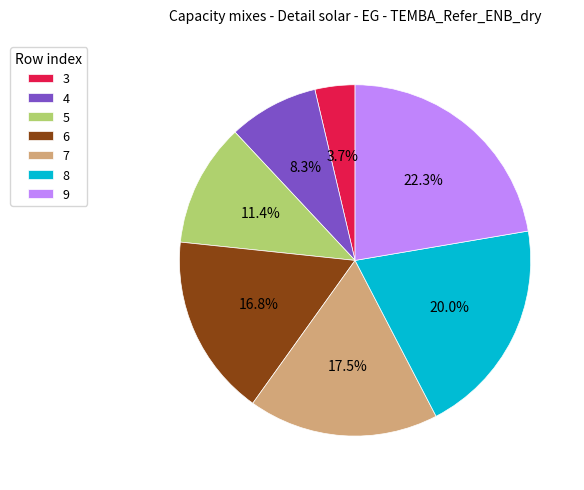

What is the largest slice in the pie chart?

9